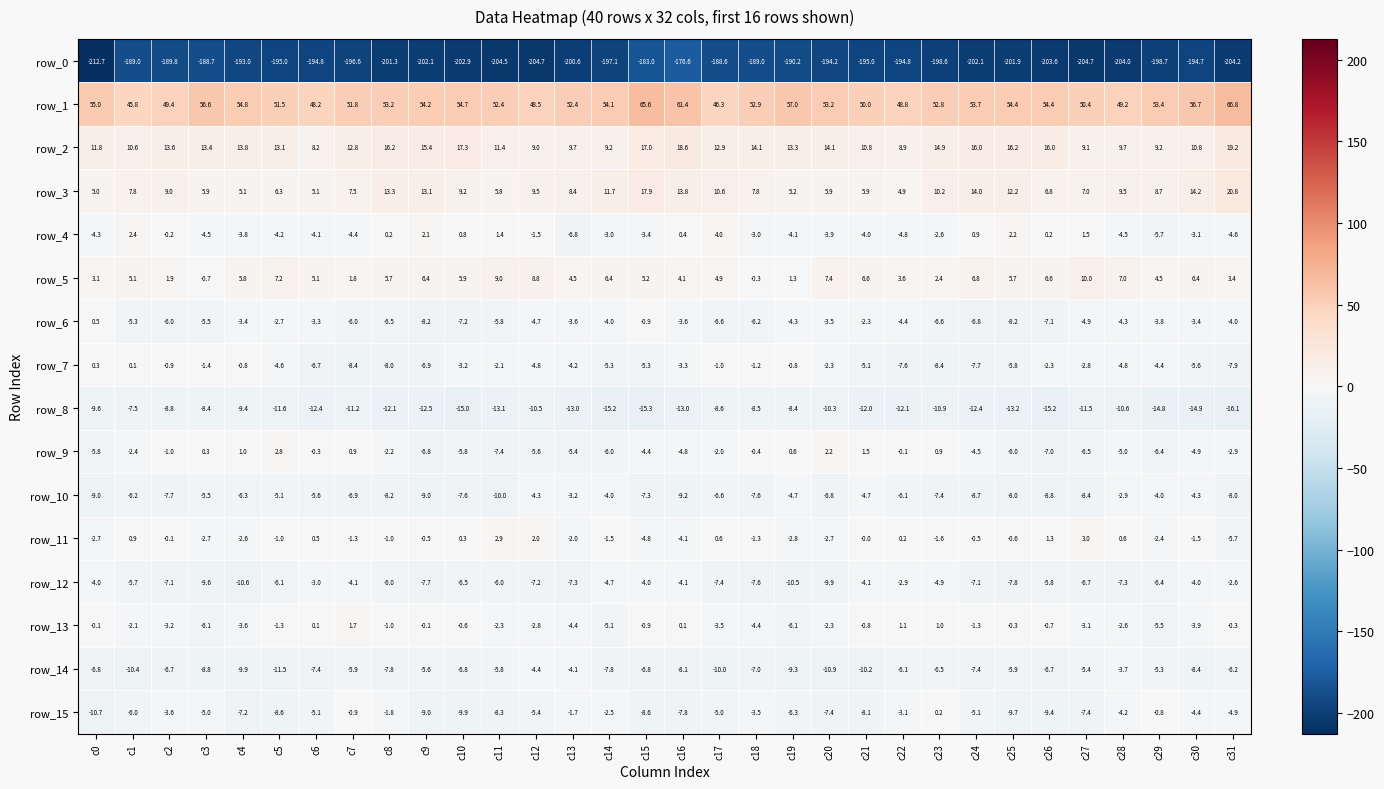

Is it true that row_8 equals -22.7 at c10?

False